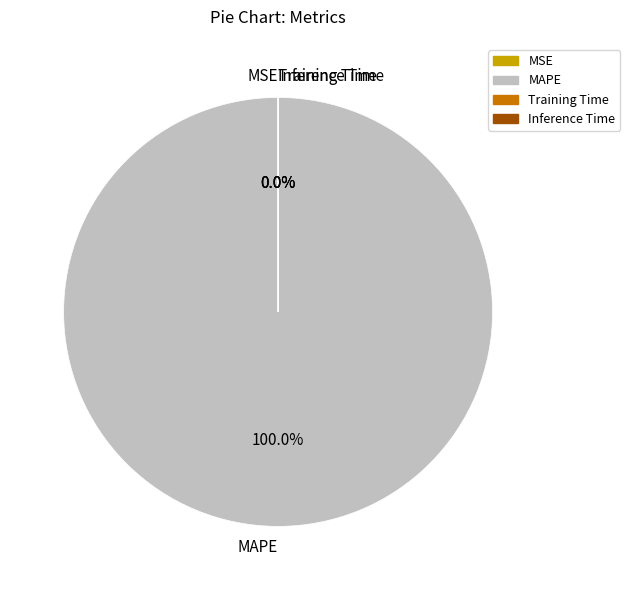

Is it true that MAPE is 100% of the pie?

True